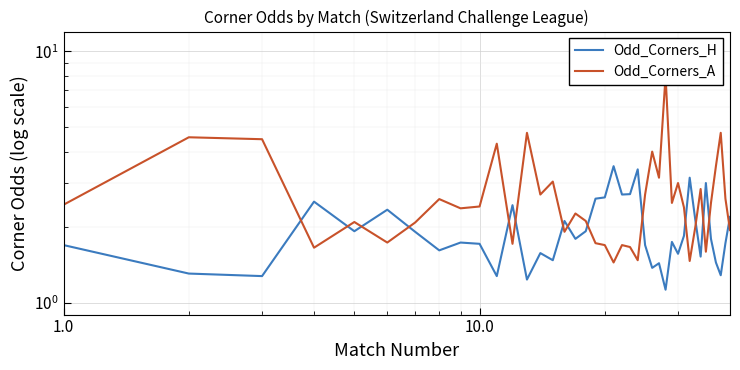

Which series has the largest range (max minus min)?

Odd_Corners_A